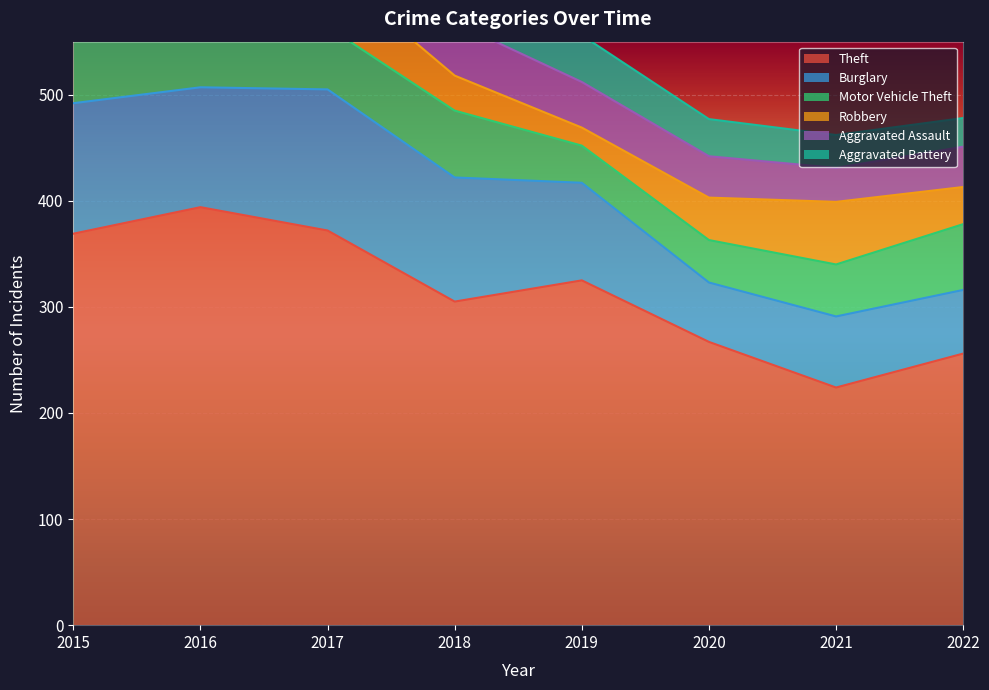

Where is Robbery nearest to the value 43?

2015